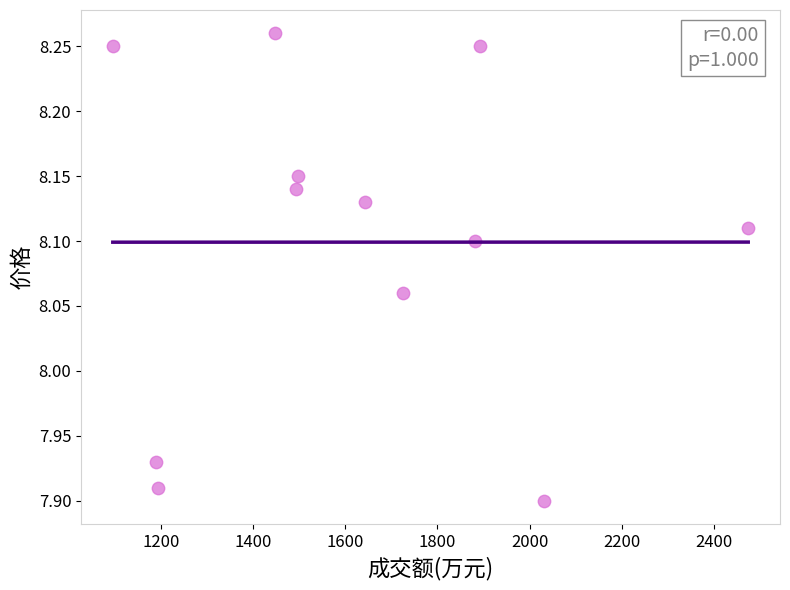

What is the range of X values (max minus min)?

1378.0